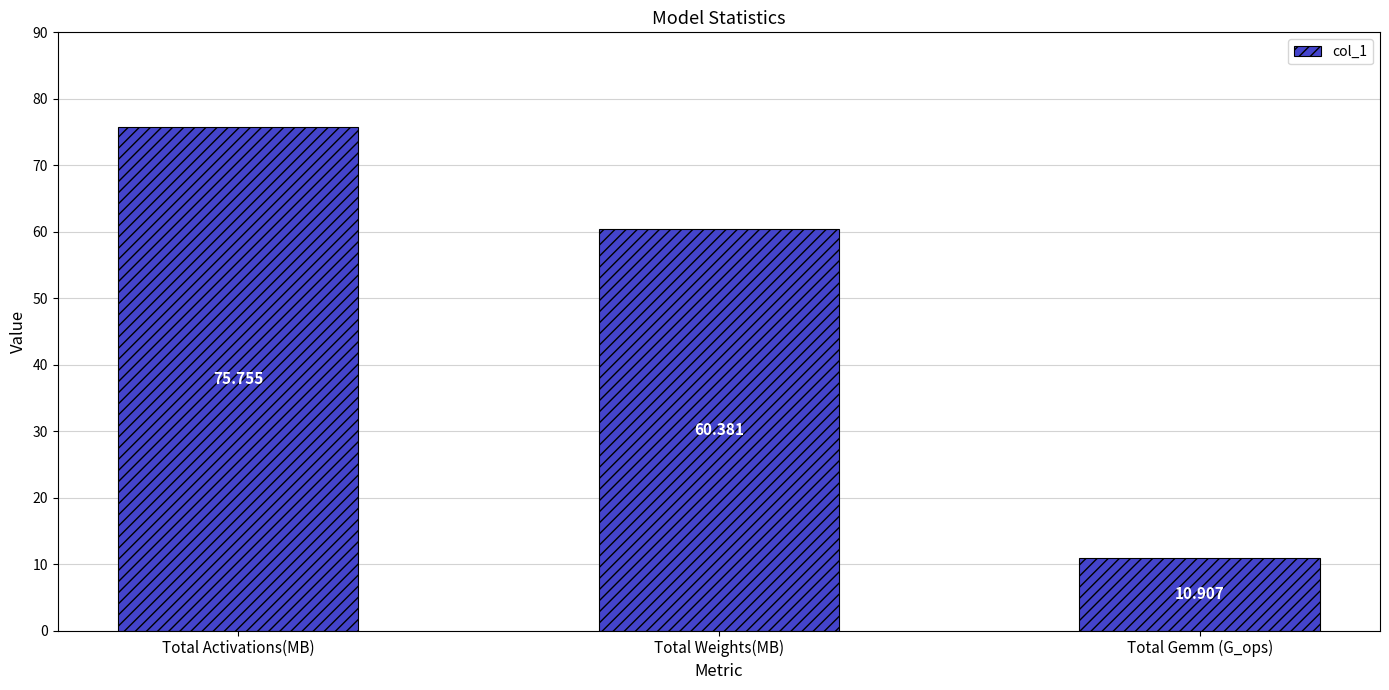

What is the greatest value displayed?

75.8